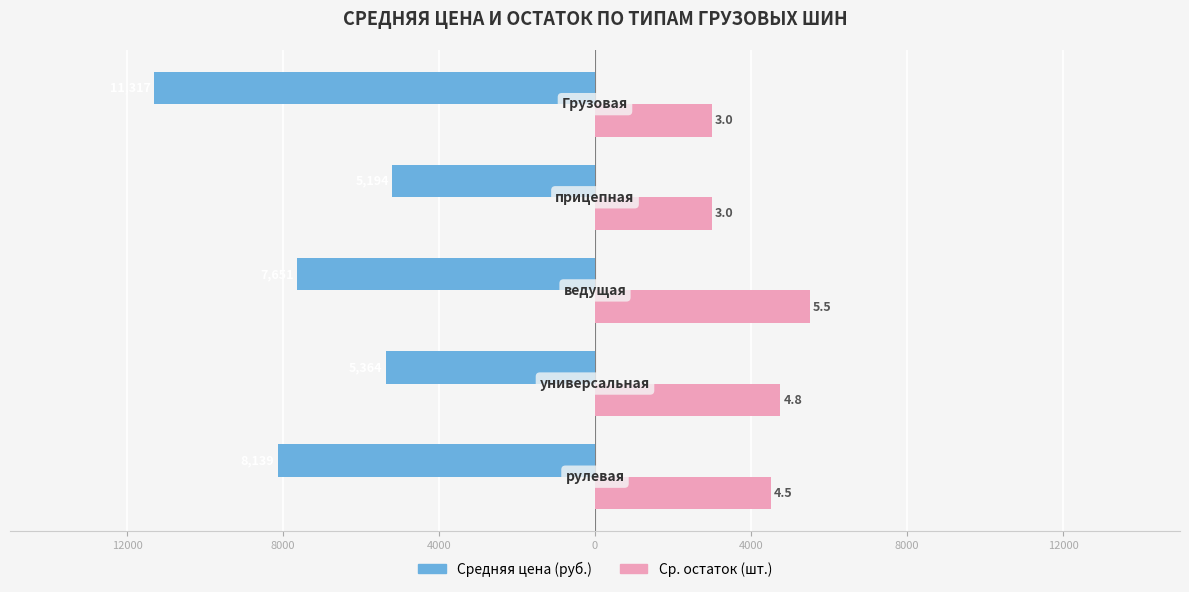

Reading right to left, extract all data points from this chart.

Средняя цена (руб.): 4000=-11317	0=-5194	4000=-7651	8000=-5364	12000=-8139
Ср. остаток × 1000: 4000=3000	0=3000	4000=5500	8000=4750	12000=4500